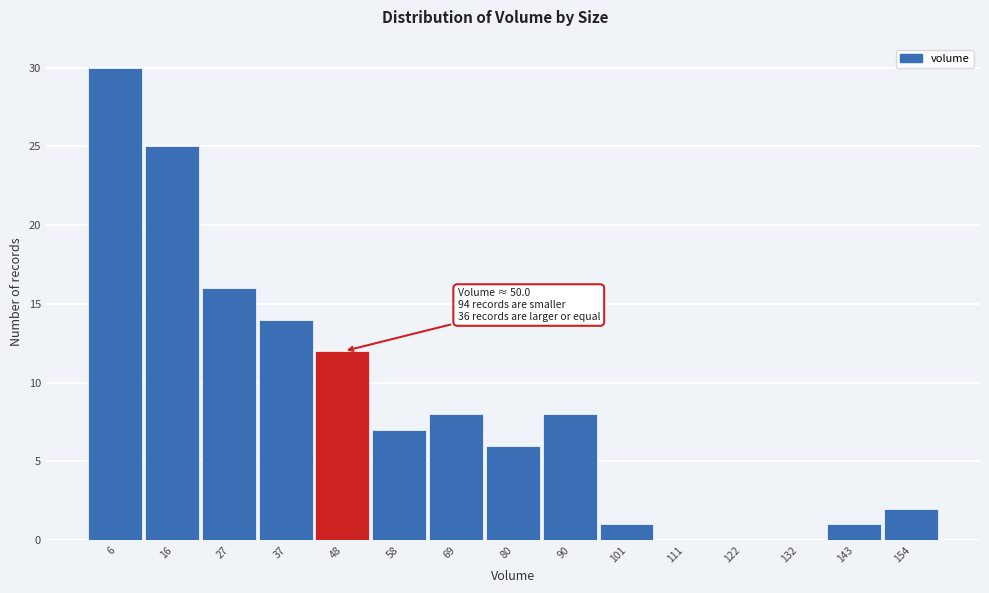

Over which range of the x-axis is the bar tallest?

0 to 10